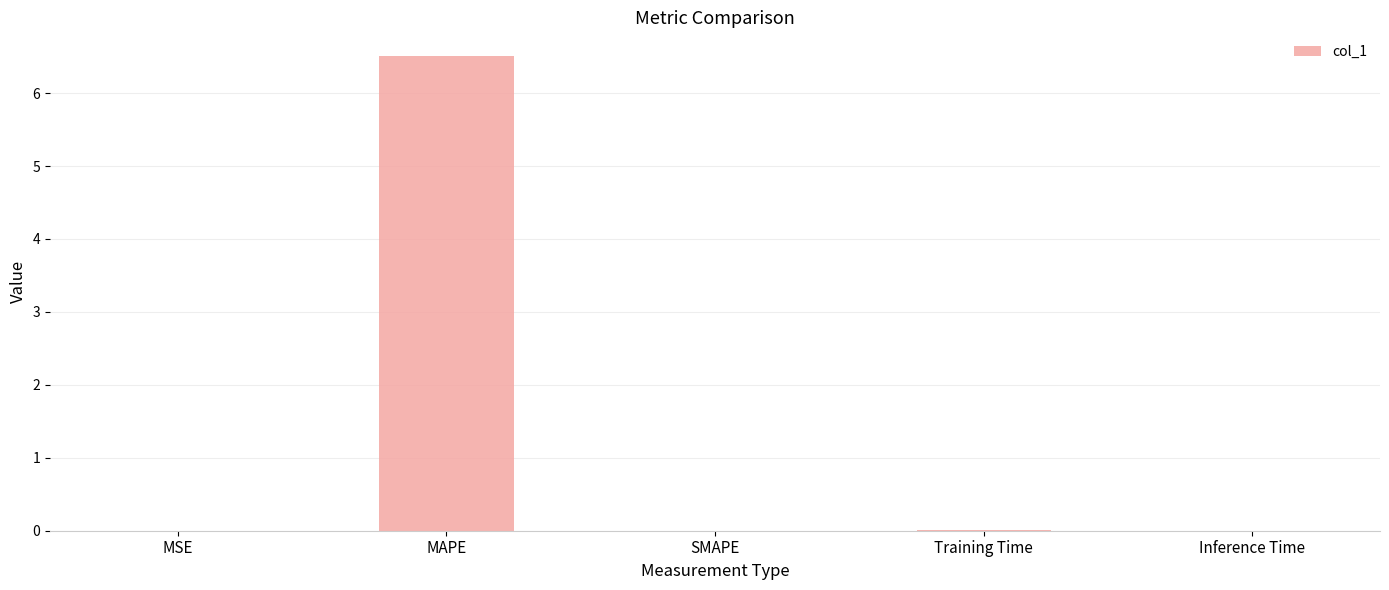

The chart shows a value of 0.0 at Inference Time. True or false?

True